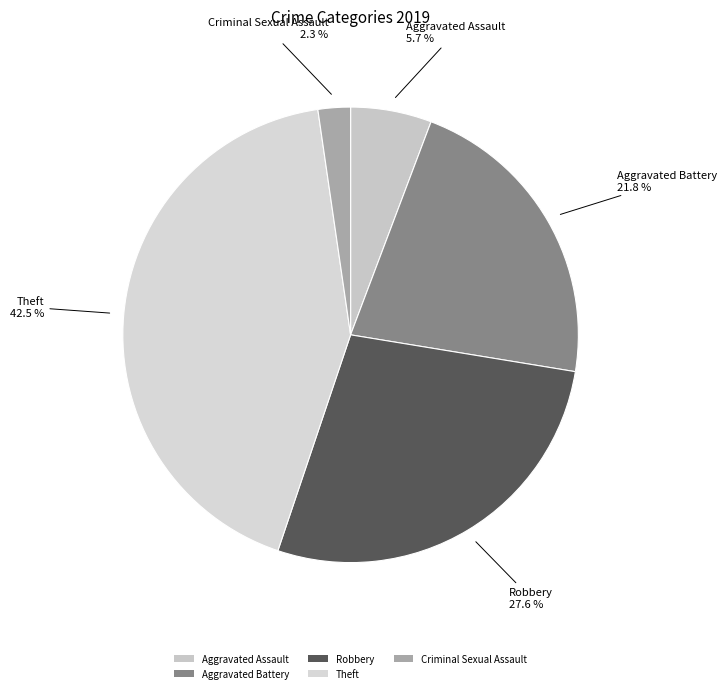

Do Aggravated Assault and Aggravated Battery together represent more than half of the pie?

No